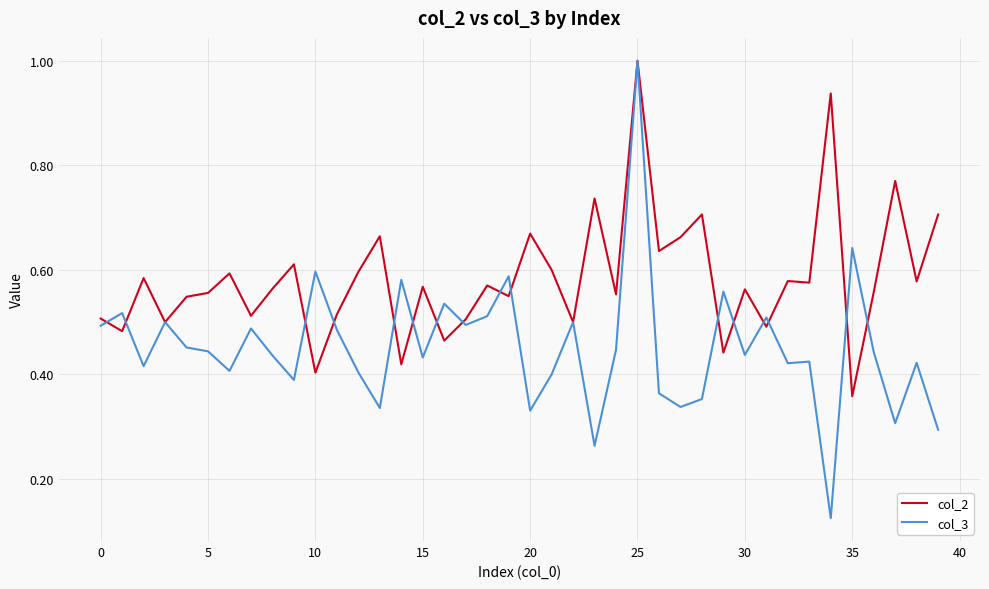

Which series has the widest spread of values?

col_3